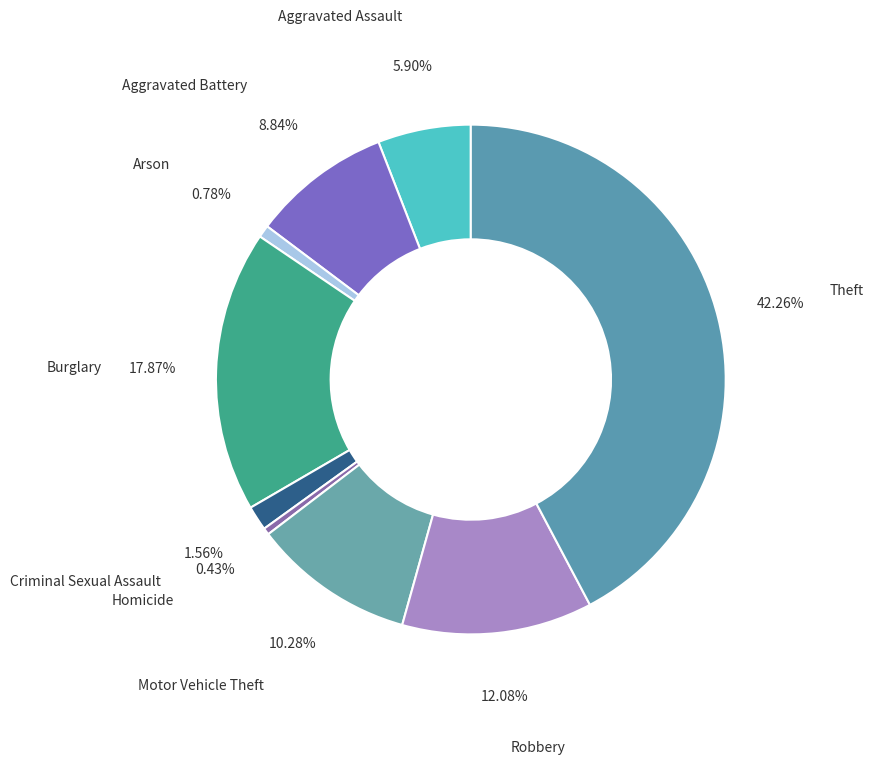

To the nearest percent, what is the difference between the largest and smallest slice percentages?

42%